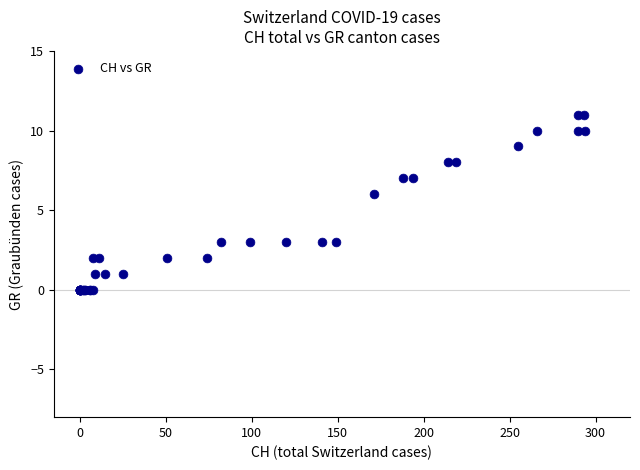

What Y value in the scatter plot is closest to 5?

6